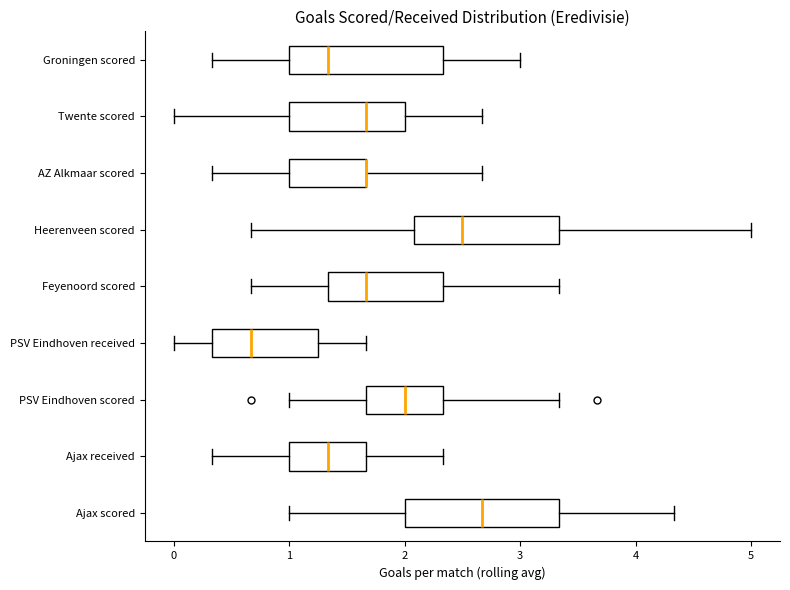

Where is the right edge of the box for Groningen scored on the x-axis? The values are not printed on the chart, so give them approximately, as read against the axis.

2.3